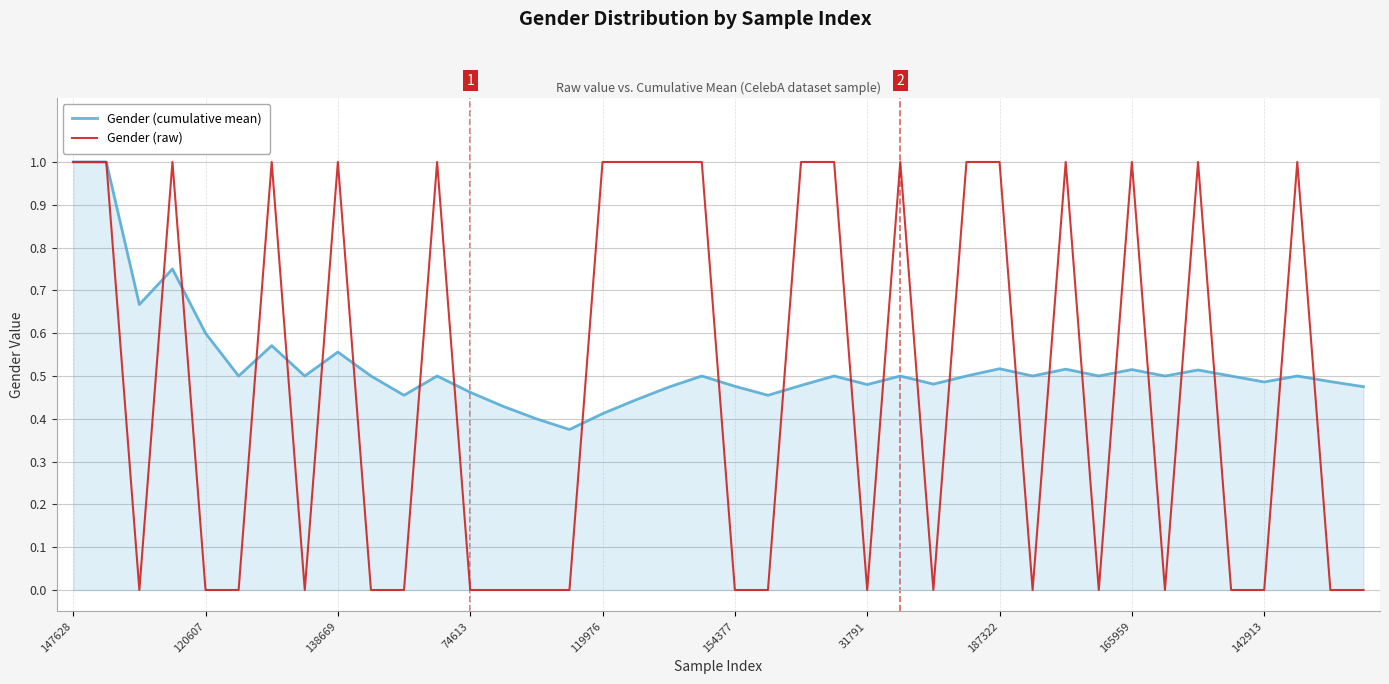

List the series in order of their overall mean, lowest first.

Gender (raw), Gender (cumulative mean)